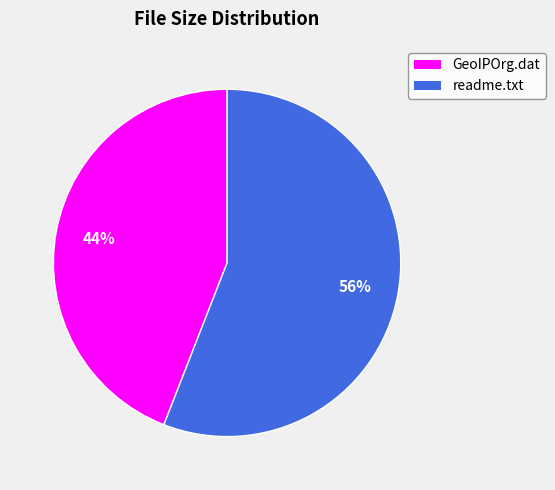

Approximately how many times larger is the value at readme.txt compared to GeoIPOrg.dat?

1.3